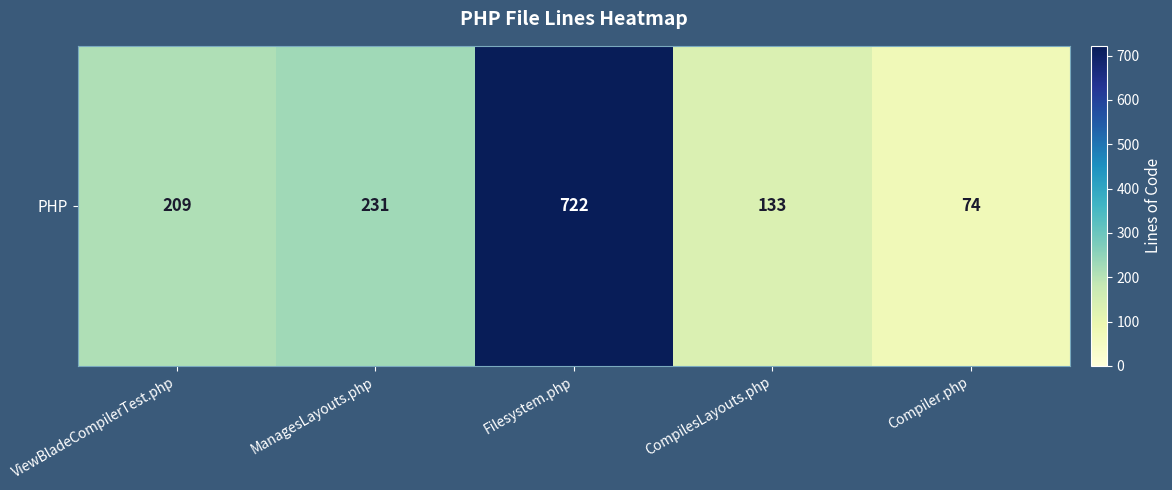

Reading right to left, what are all the values shown in this chart?

74	133	722	231	209